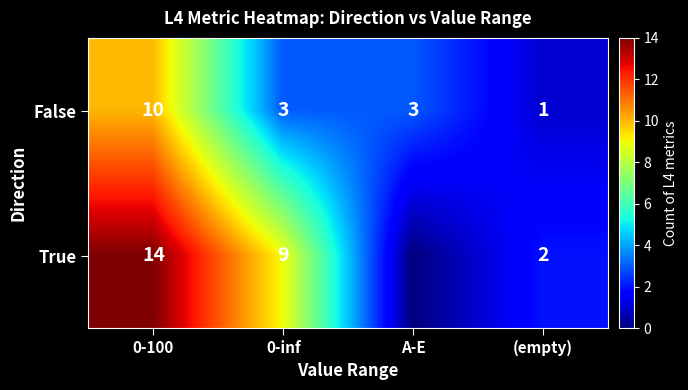

At which category is the sum across all series the highest?

0-100